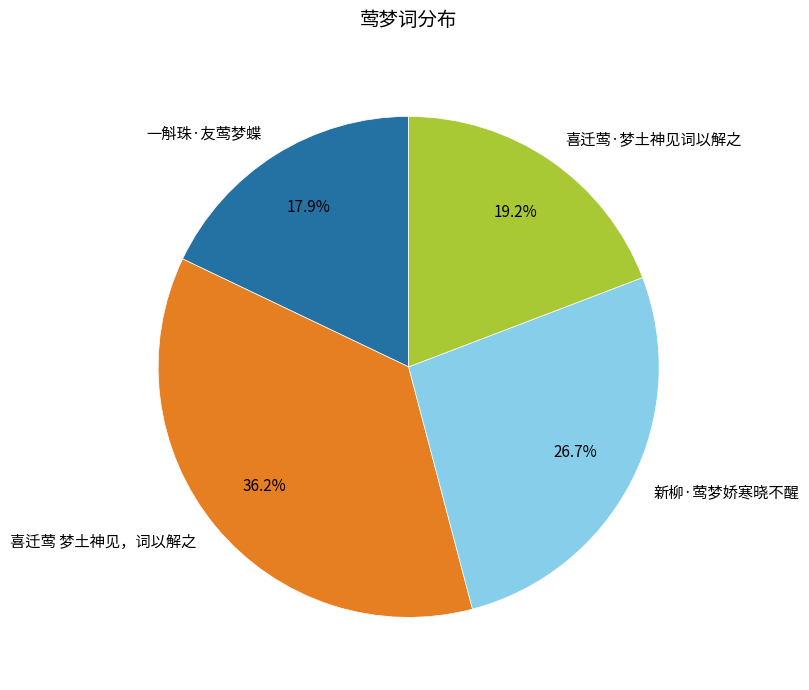

What percentage is the 一斛珠·友莺梦蝶 slice, to the nearest percent?

18%